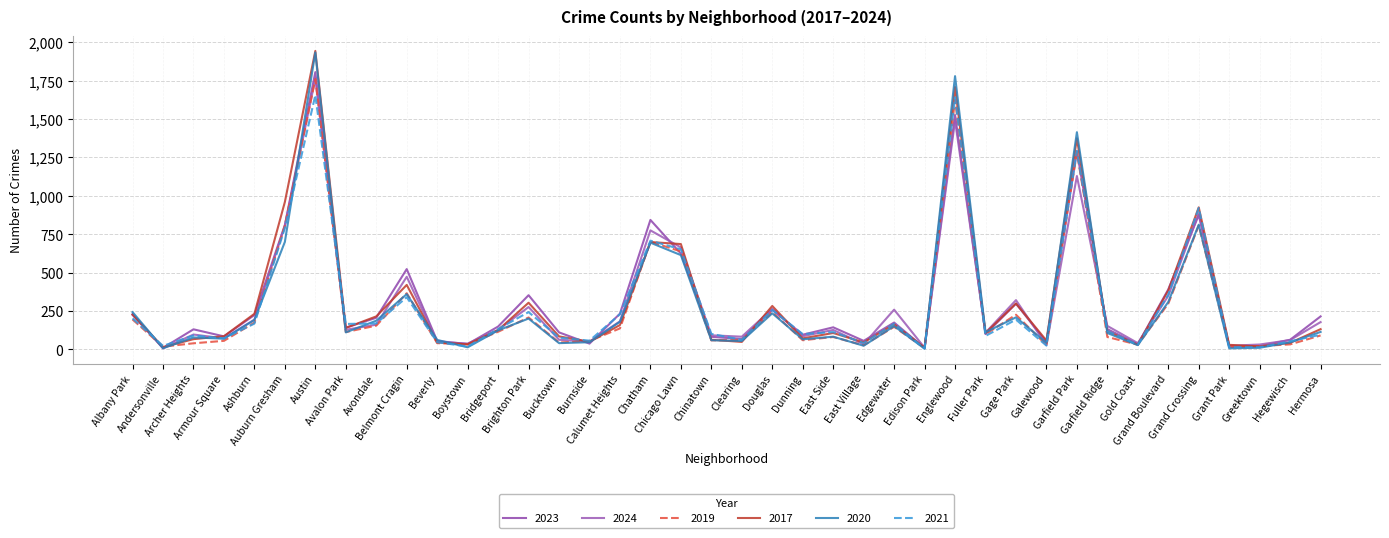

List the labels in order of 2020 value, largest first.

Austin, Englewood, Garfield Park, Grand Crossing, Auburn Gresham, Chatham, Chicago Lawn, Belmont Cragin, Grand Boulevard, Albany Park, Douglas, Gage Park, Brighton Park, Ashburn, Avondale, Calumet Heights, Edgewater, Bridgeport, Hermosa, Fuller Park, Avalon Park, Garfield Ridge, East Side, Archer Heights, Armour Square, Dunning, Beverly, Chinatown, Clearing, Burnside, Hegewisch, Galewood, Bucktown, Gold Coast, East Village, Boystown, Greektown, Andersonville, Grant Park, Edison Park